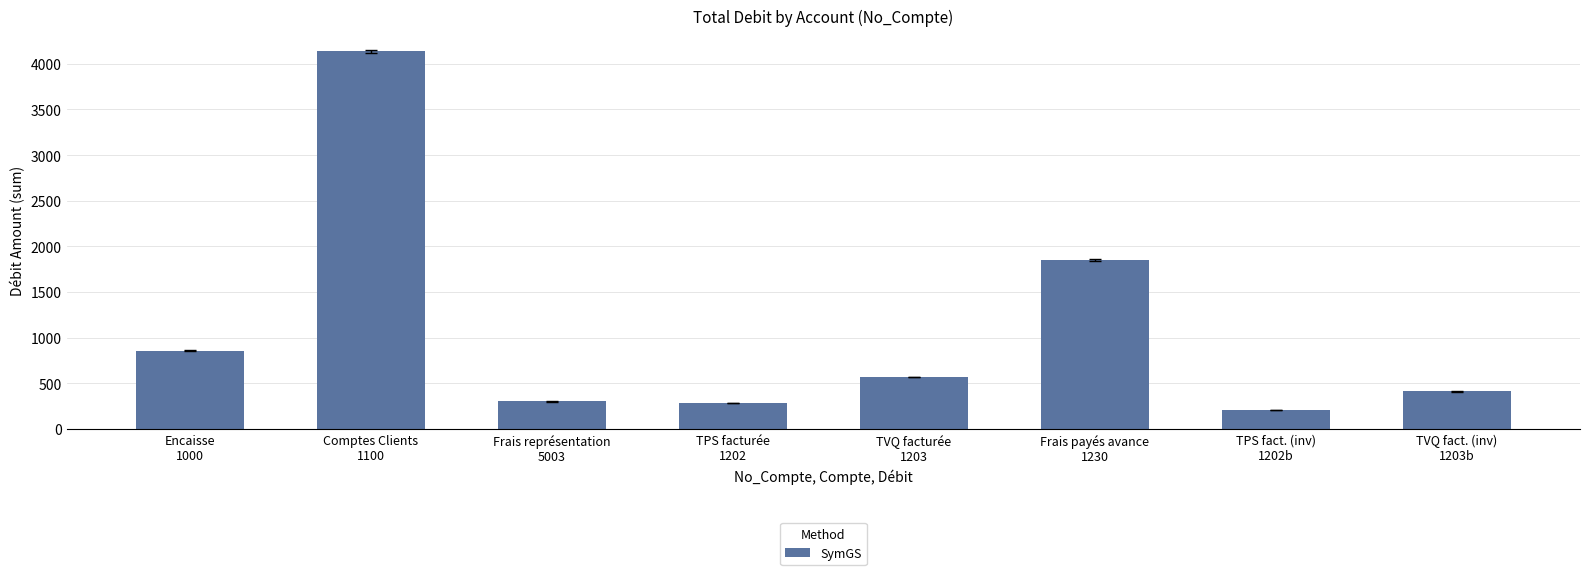

What is the value of the 6th bar from the left?

1850.0